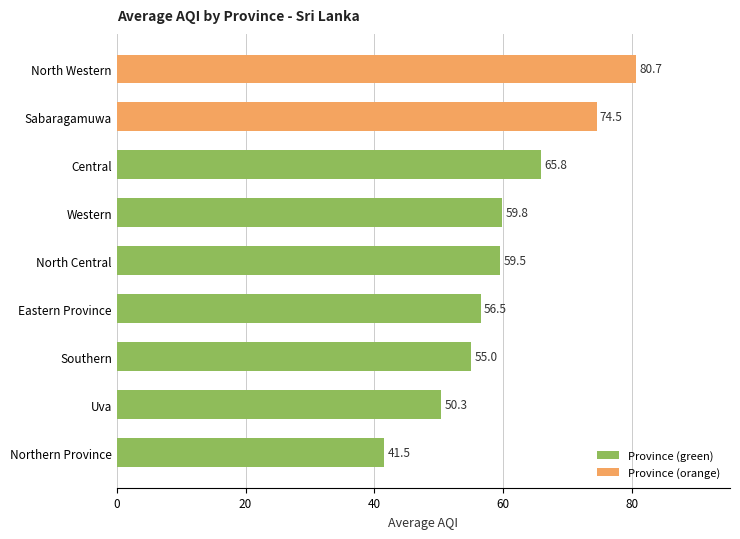

Which category has the highest value across all series?

North Western